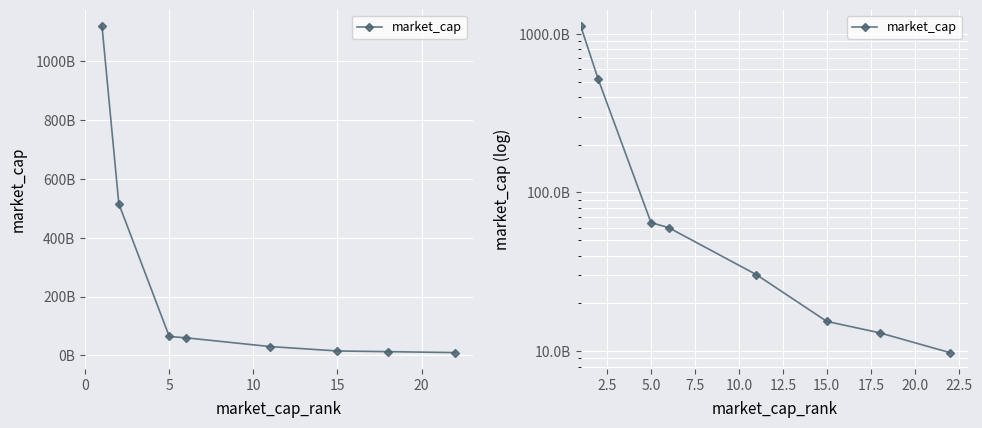

How many distinct data groups are displayed?

1